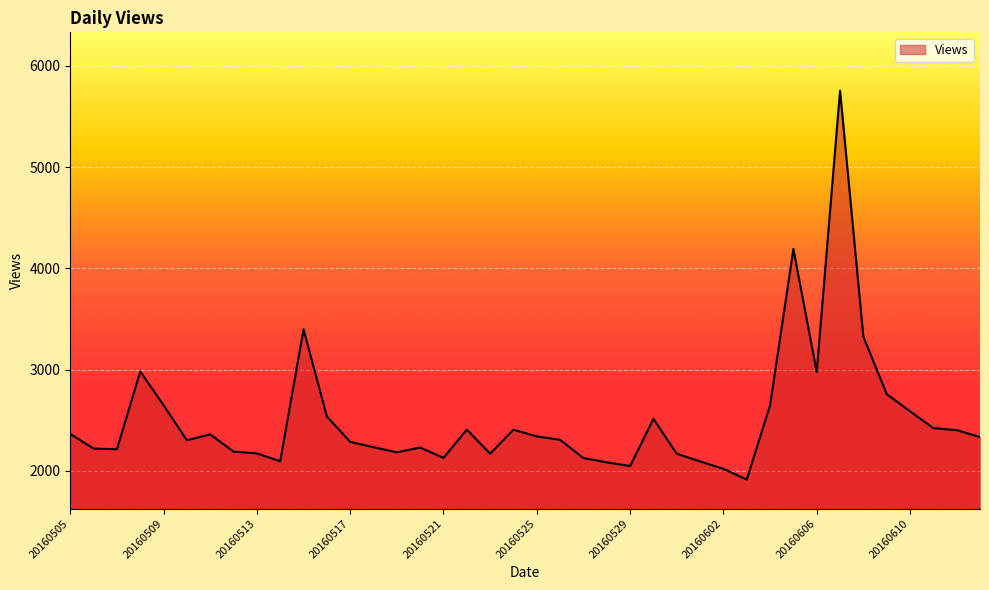

What is the smallest value displayed?

1915